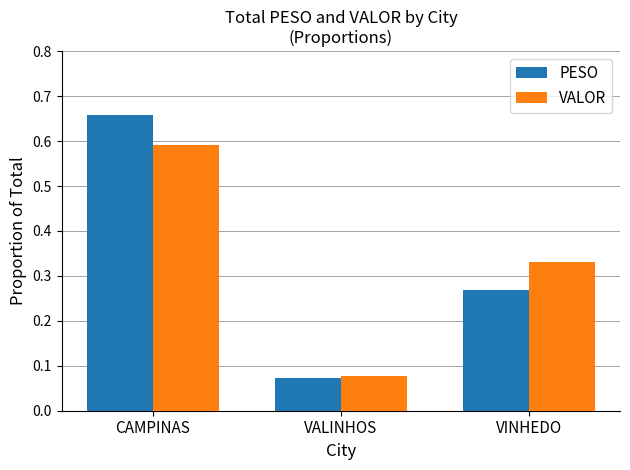

Is it true that PESO equals 0.9 at CAMPINAS?

False